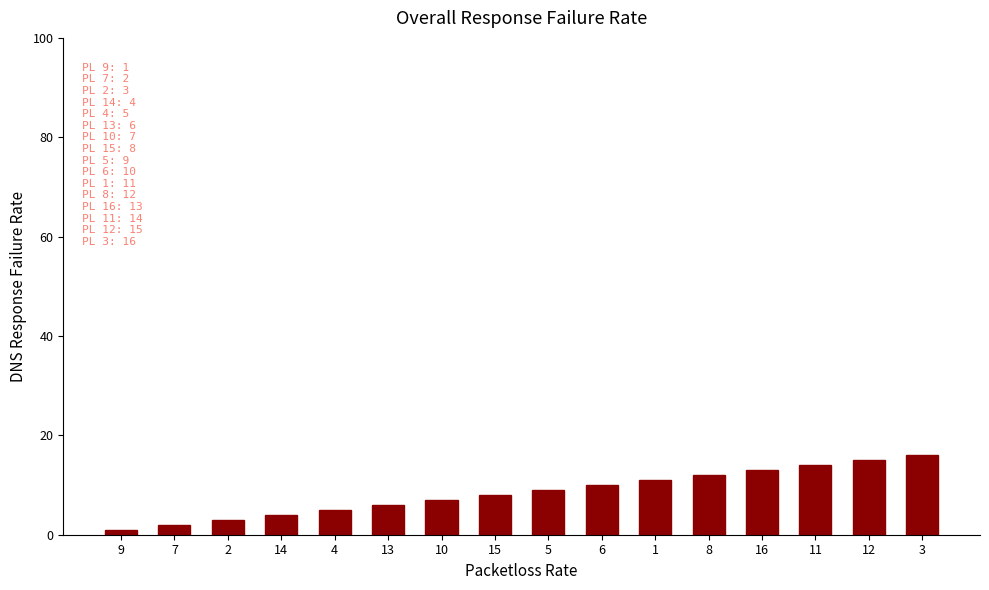

Are the bars horizontal?

No